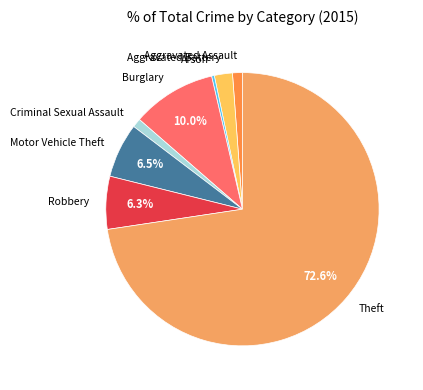

Count the number of slices in the pie.

8